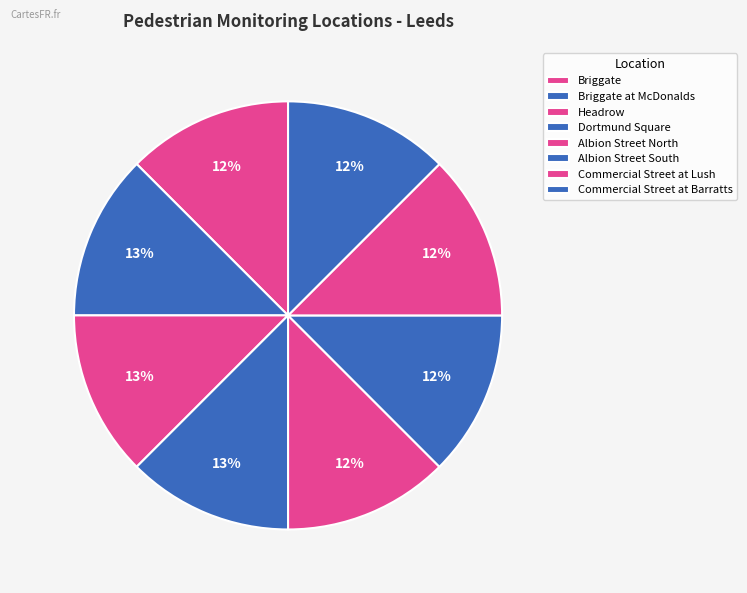

To the nearest percent, what portion does Commercial Street at Lush represent?

12%